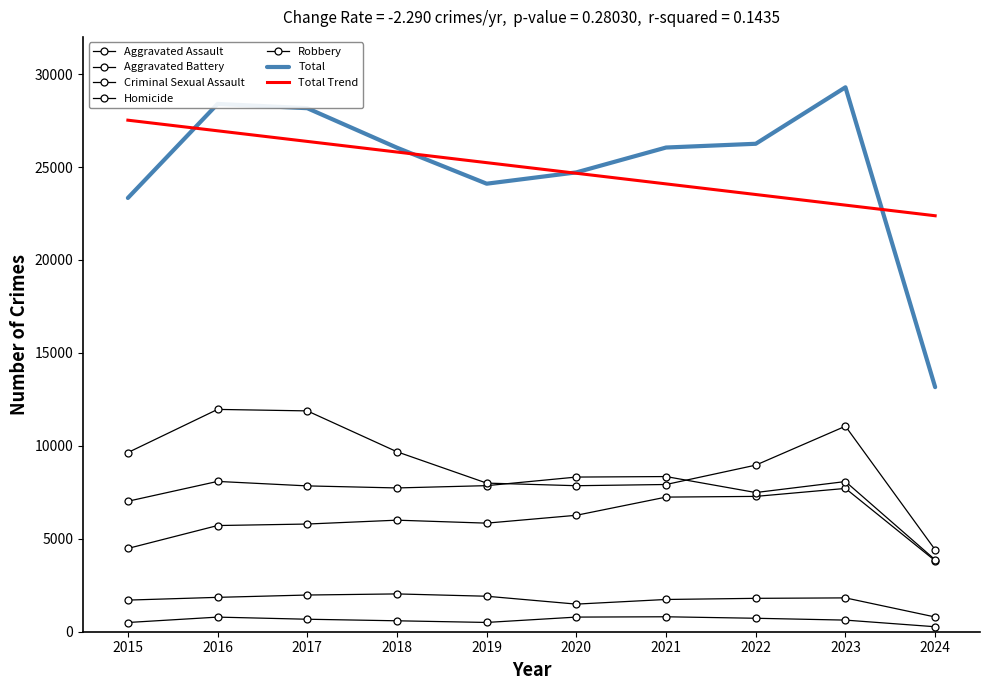

Reading right to left, list all the values displayed in this chart.

Aggravated Assault: 3819	7709	7280	7242	6264	5841	6001	5793	5712	4480
Aggravated Battery: 3869	8079	7488	8347	8320	7858	7735	7845	8086	7019
Criminal Sexual Assault: 792	1820	1796	1735	1485	1909	2034	1974	1849	1701
Homicide: 268	625	724	804	787	499	588	672	786	496
Robbery: 4409	11056	8962	7920	7855	7995	9681	11880	11960	9638
Total: 13157	29289	26250	26048	24711	24102	26039	28164	28393	23334